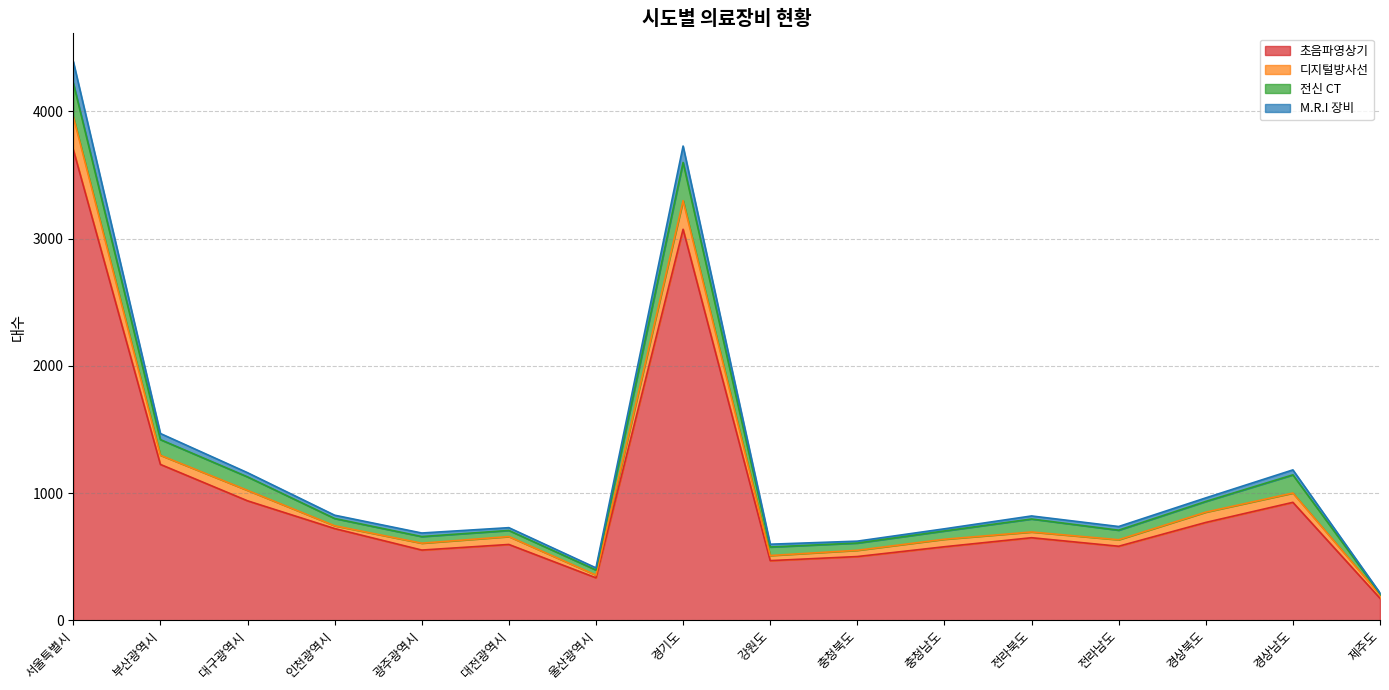

The 초음파영상기 series shows 335 at 울산광역시. True or false?

True